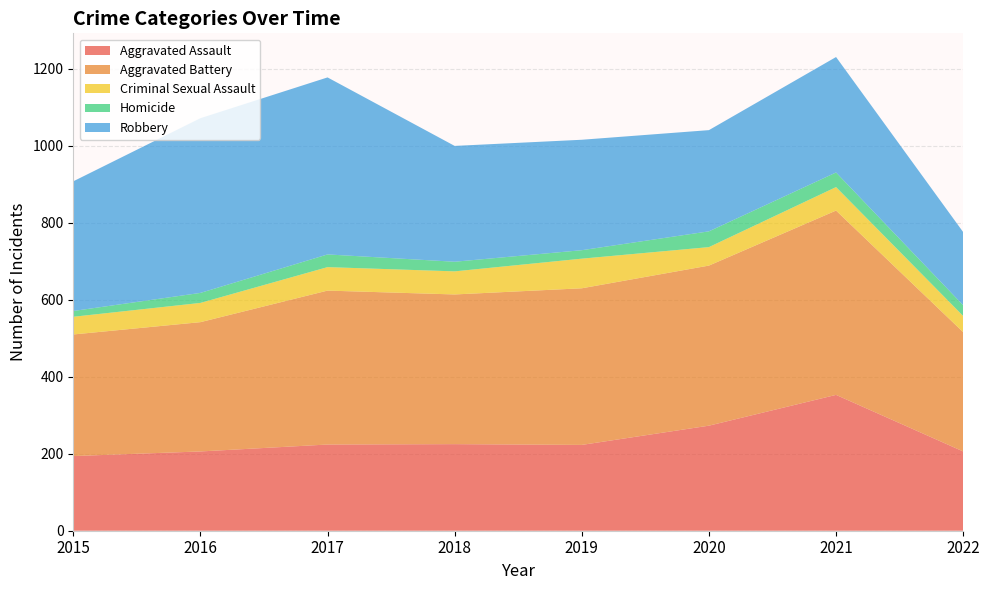

Reading left to right, extract all data points from this chart.

Aggravated Assault: 194	206	224	225	223	273	353	206
Aggravated Battery: 316	336	400	389	407	416	479	310
Criminal Sexual Assault: 46	50	61	60	77	48	61	42
Homicide: 15	26	33	25	22	41	38	28
Robbery: 337	454	460	301	287	263	300	190